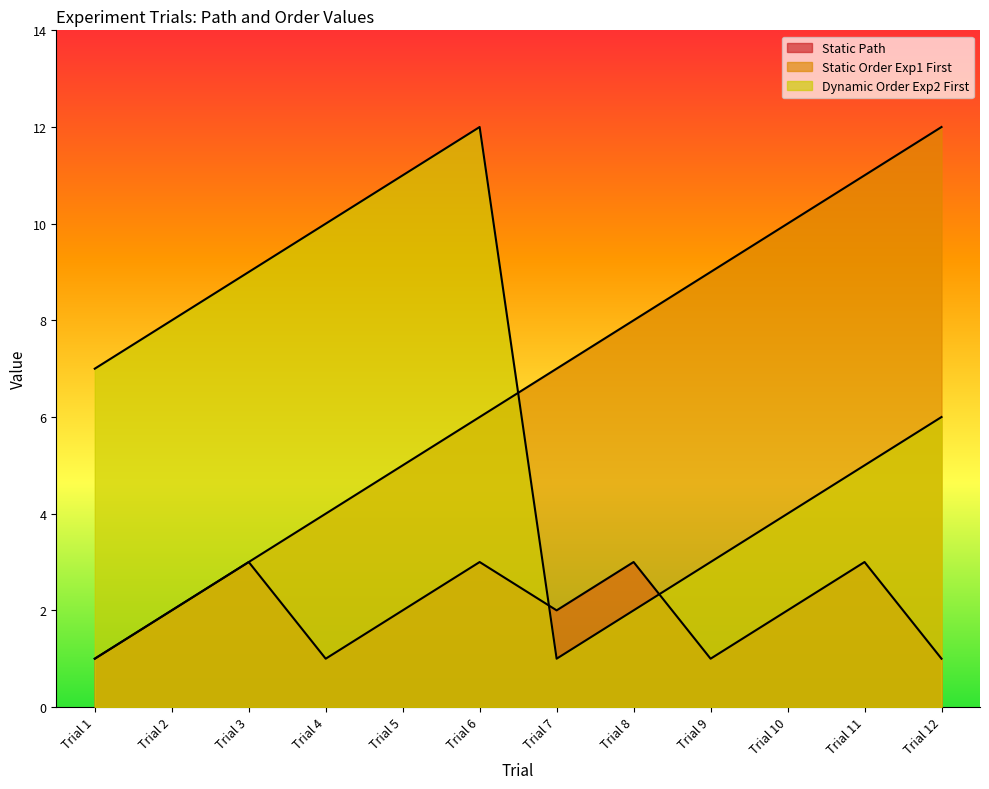

What is the difference between the Dynamic Order Exp2 First values at Trial 3 and Trial 1?

2